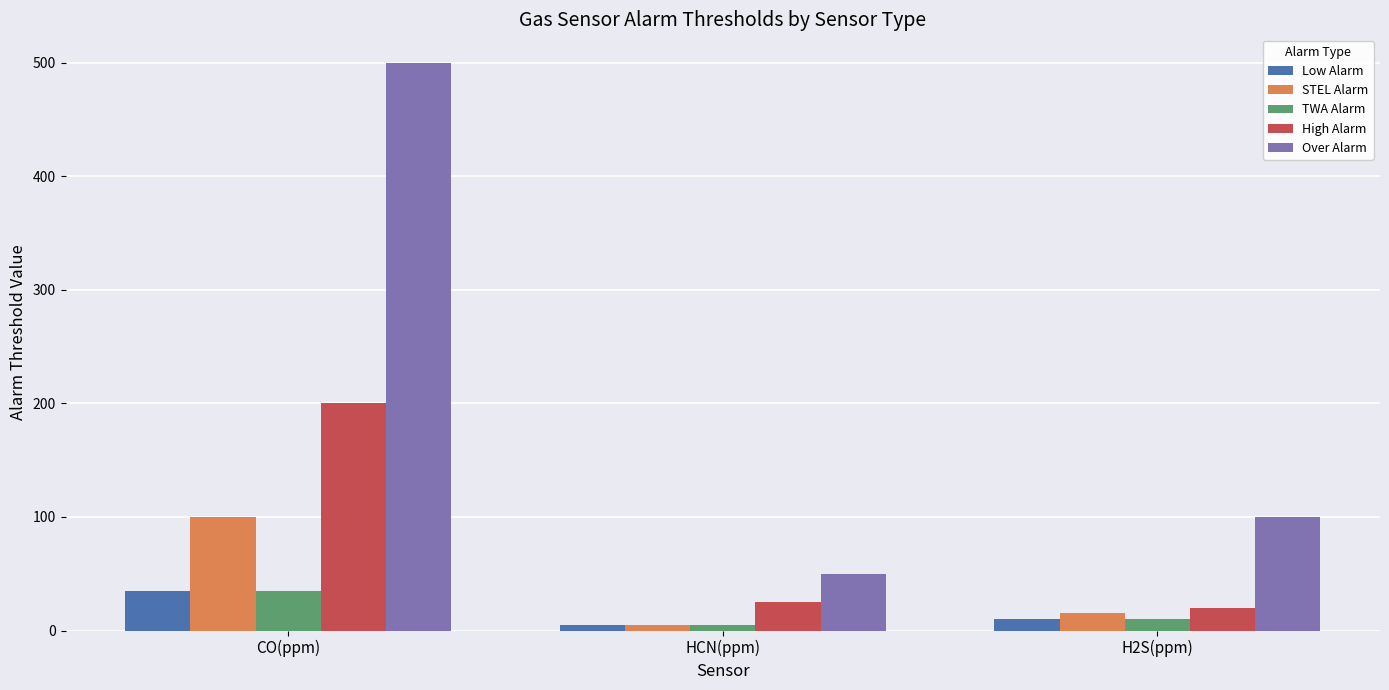

What is the sum of the Over Alarm values at H2S(ppm) and HCN(ppm)?

150.0